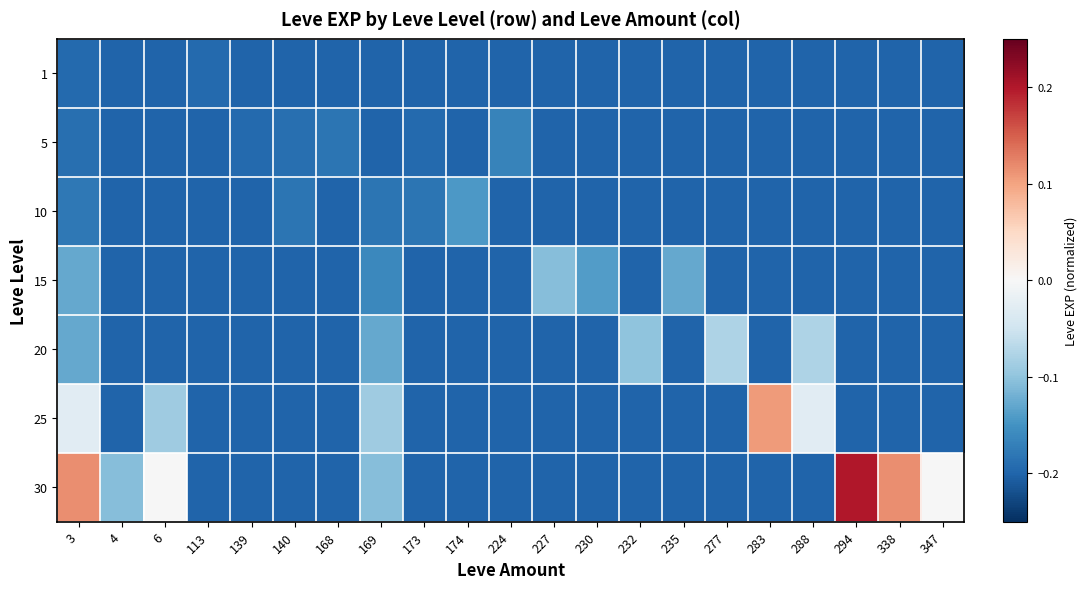

What is the spread (max minus min) of values at 6?

0.2